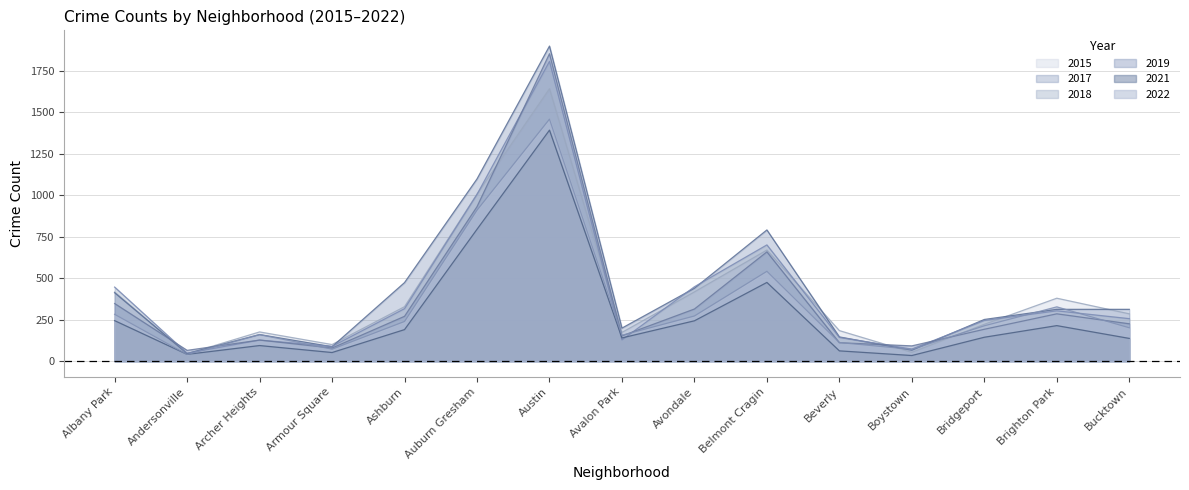

At which category does 2018 reach its first local peak?

Archer Heights